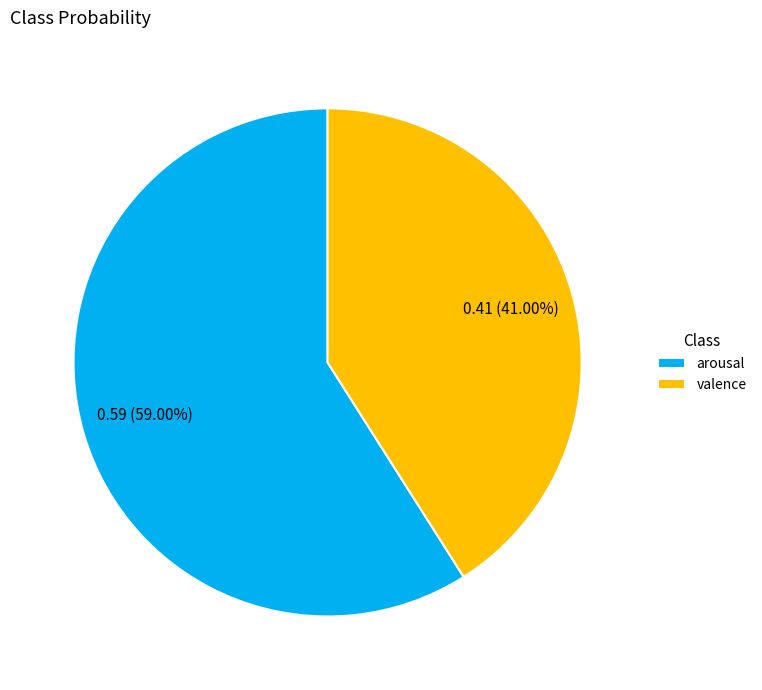

To the nearest percent, what portion does valence represent?

41%